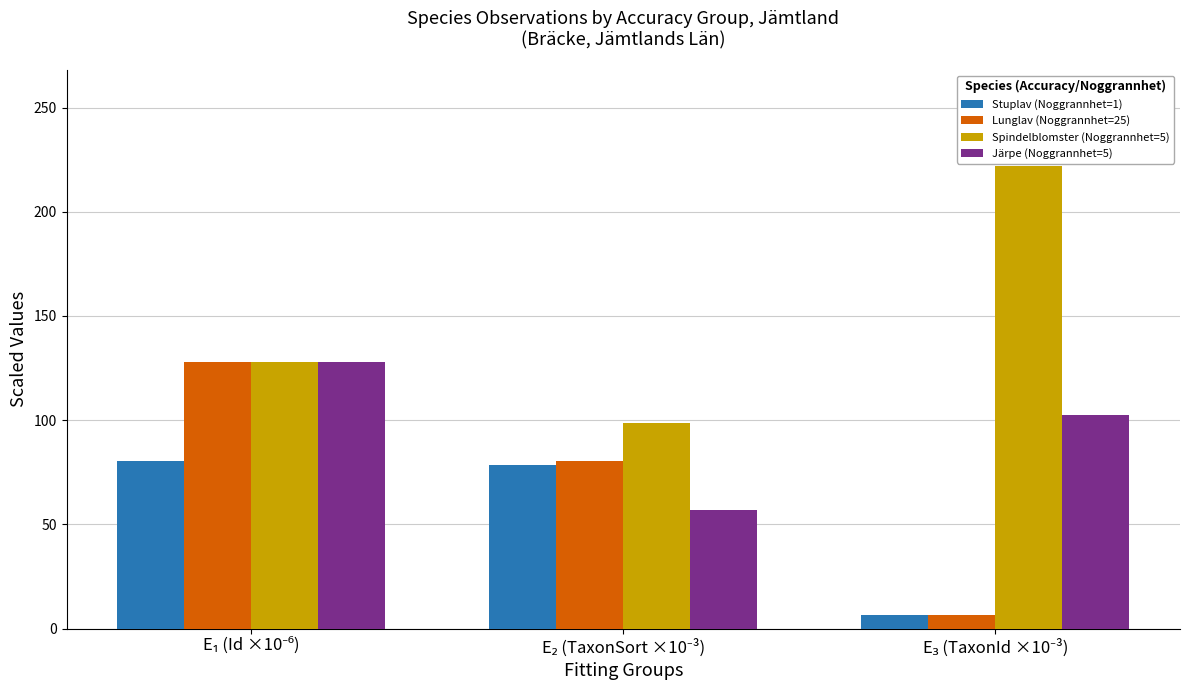

List the series in order of their overall mean, lowest first.

Stuplav (Noggrannhet=1), Lunglav (Noggrannhet=25), Järpe (Noggrannhet=5), Spindelblomster (Noggrannhet=5)